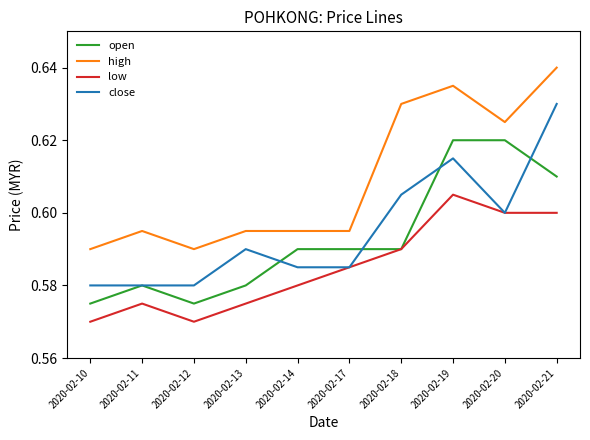

At which label does low reach its peak?

2020-02-19